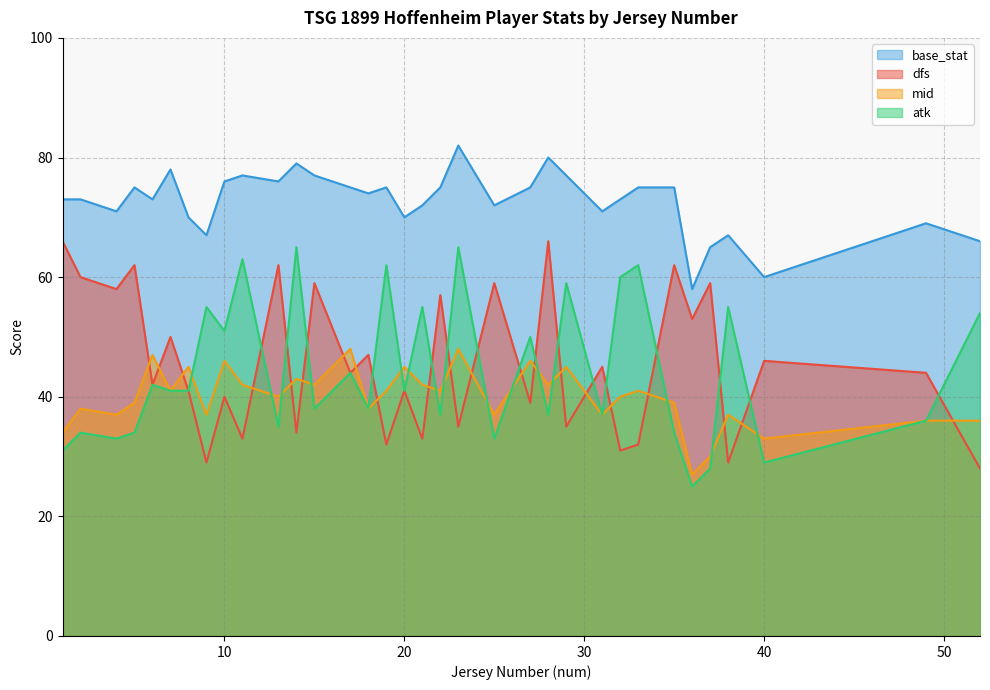

Read the dfs value at 2, to the nearest 10.

60